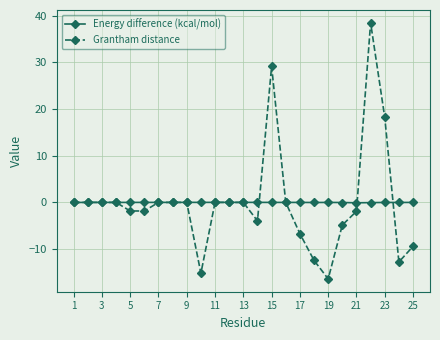

Which series has the widest spread of values?

Grantham distance